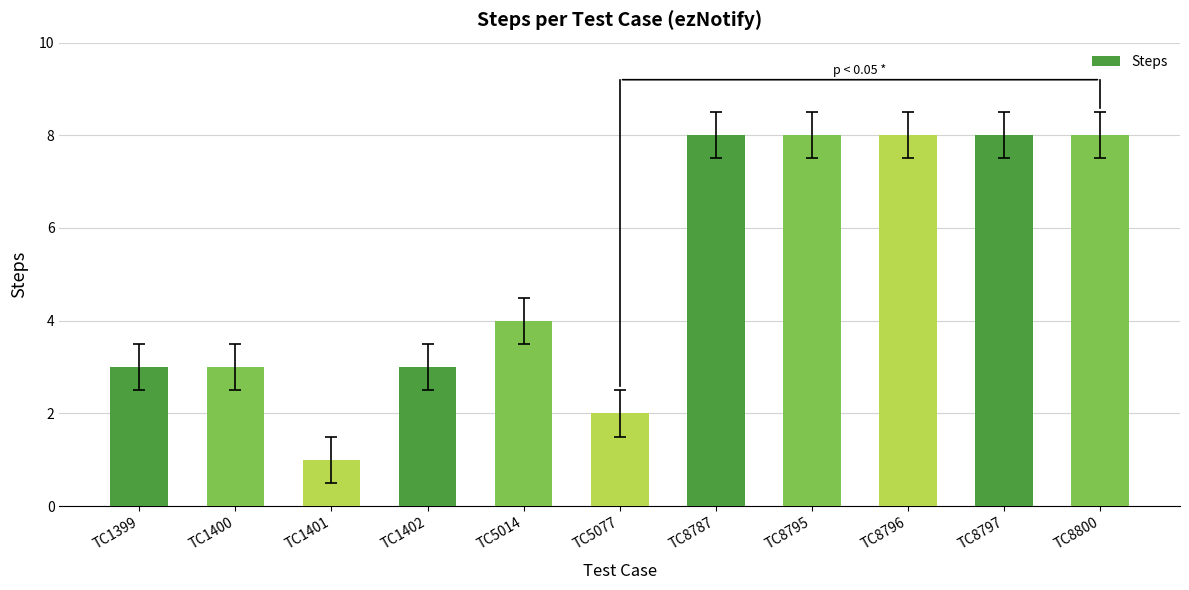

What value does the data have at TC5077?

2